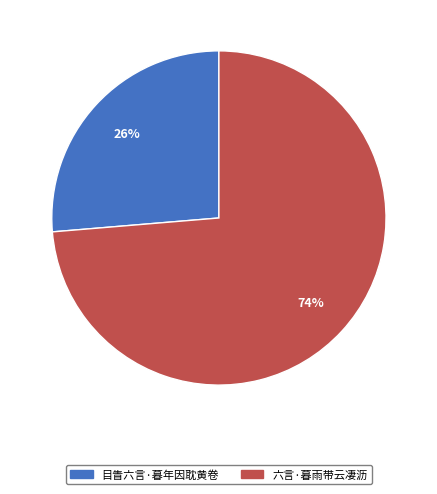

Does any single category account for the majority?

Yes